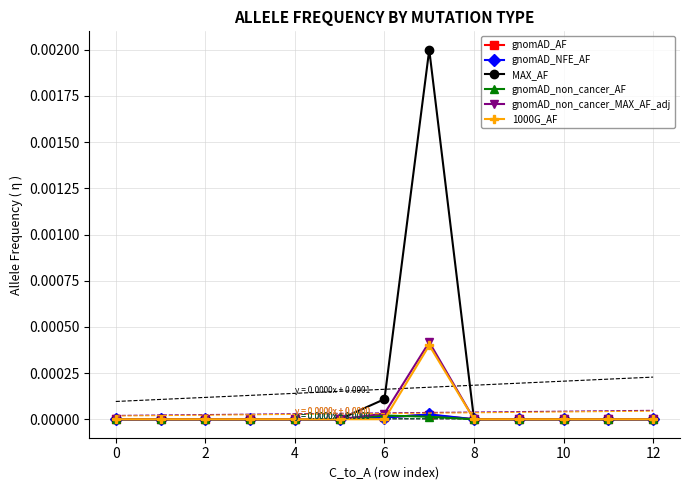

True or false: gnomAD_NFE_AF and gnomAD_non_cancer_MAX_AF_adj intersect in this chart.

False